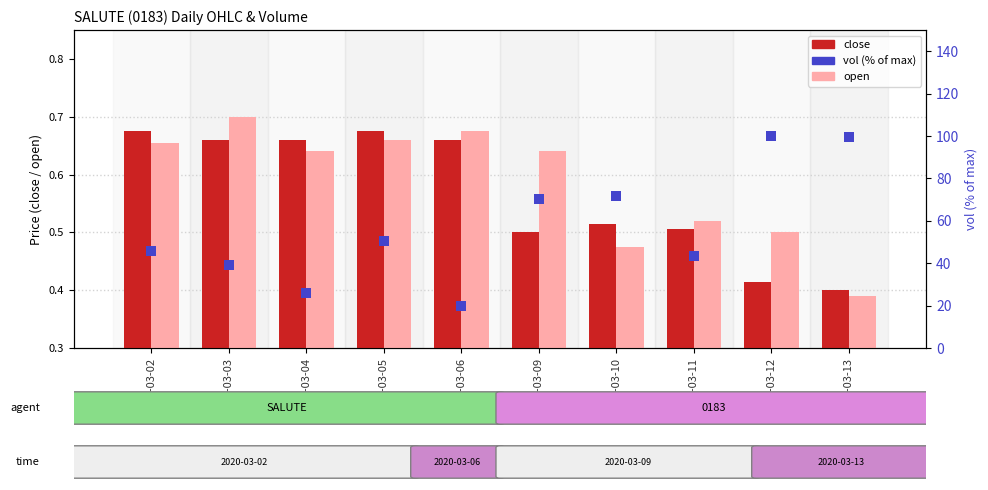

Is the value of close at 2020-03-03 greater than the value of vol (% of max) at 2020-03-12?

No